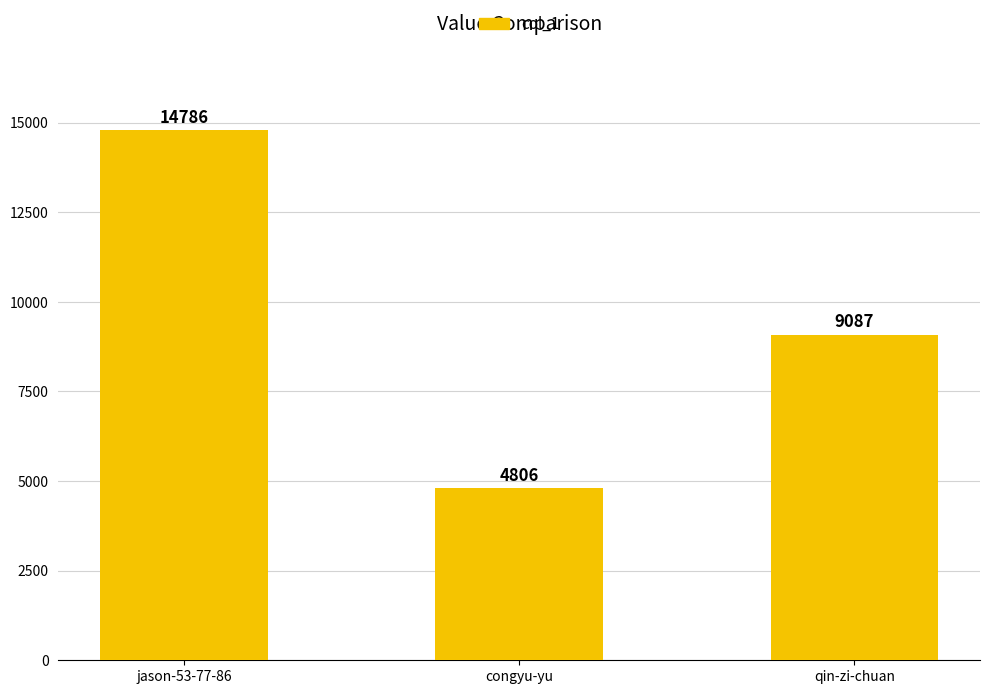

How many categories are shown in the chart?

3